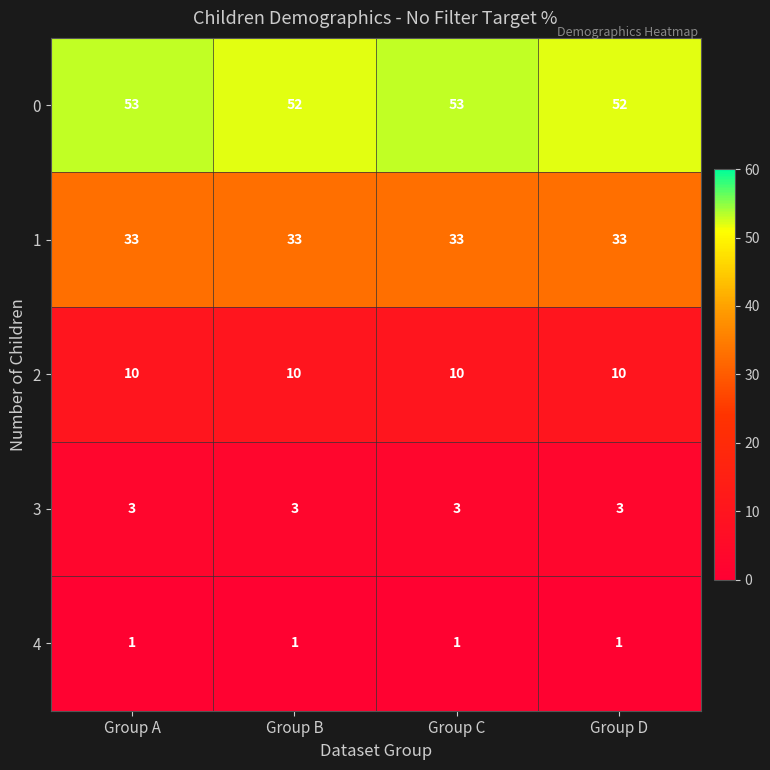

Is the value of 4 at Group C greater than the value of 0 at Group B?

No